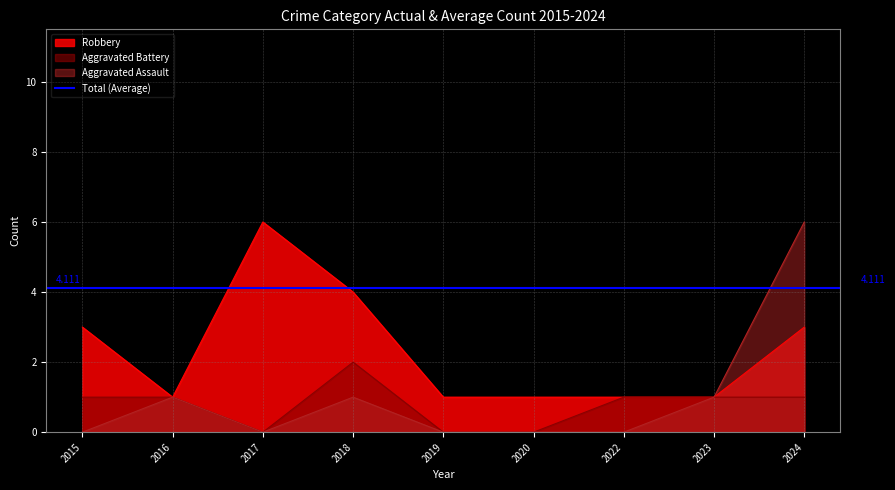

True or false: Aggravated Assault and Robbery intersect in this chart.

False